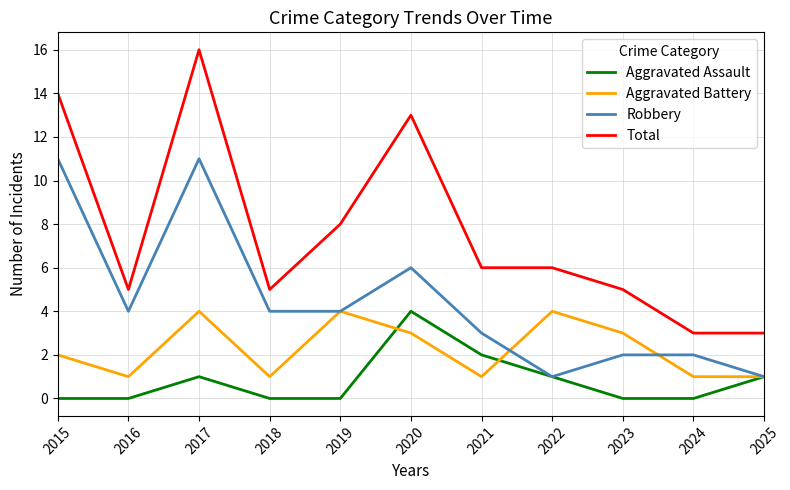

Where does the Robbery series first go above 4?

2015